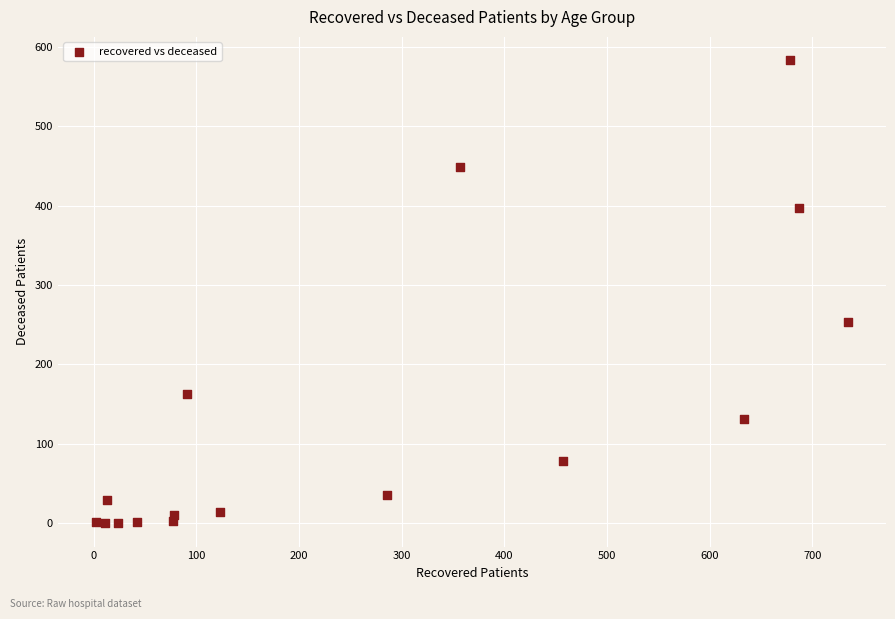

What is the range of X values (max minus min)?

733